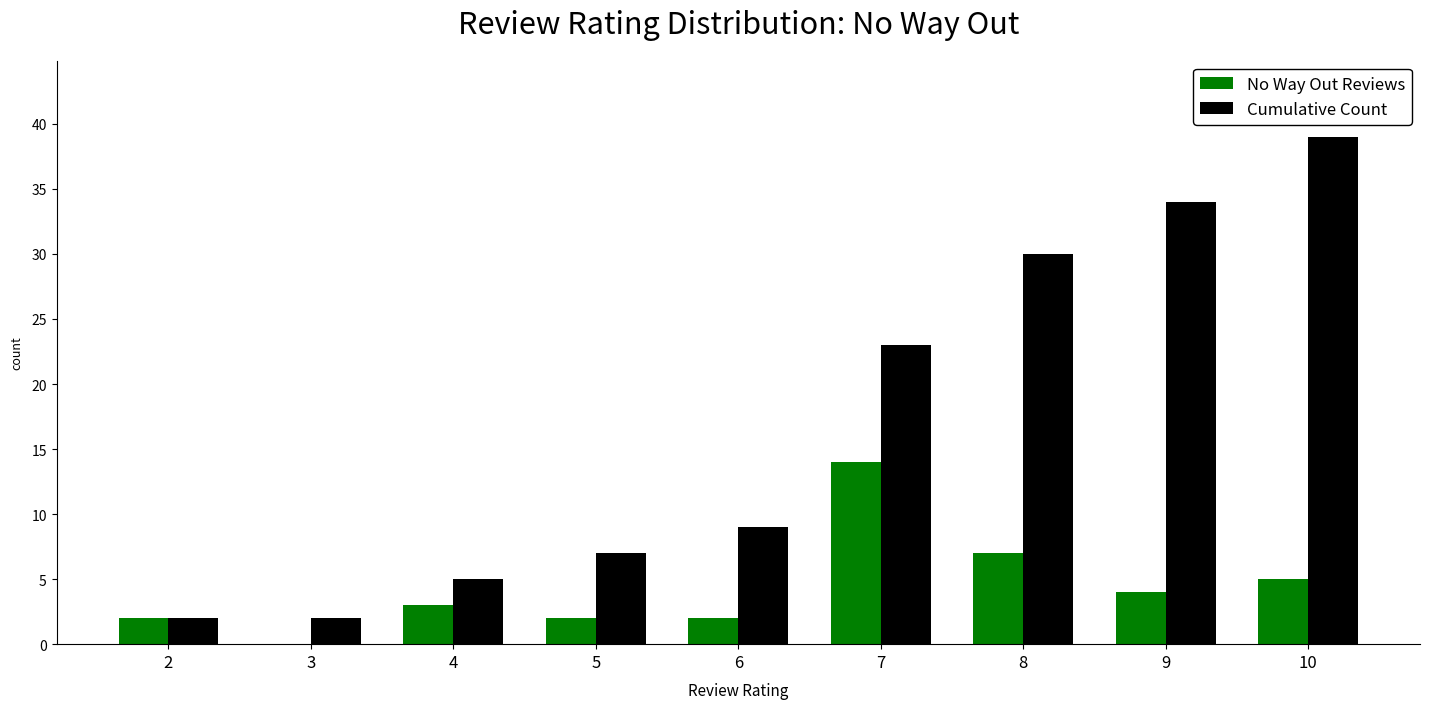

Reading left to right, what are all the values shown in this chart?

No Way Out Reviews: 2=2	3=0	4=3	5=2	6=2	7=14	8=7	9=4	10=5
Cumulative Count: 2=2	3=2	4=5	5=7	6=9	7=23	8=30	9=34	10=39